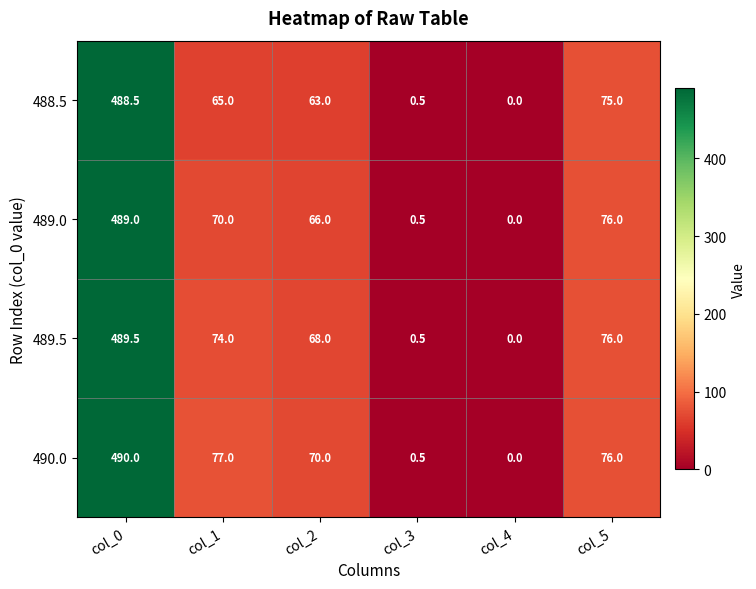

Read the 489.0 value at col_3.

0.5